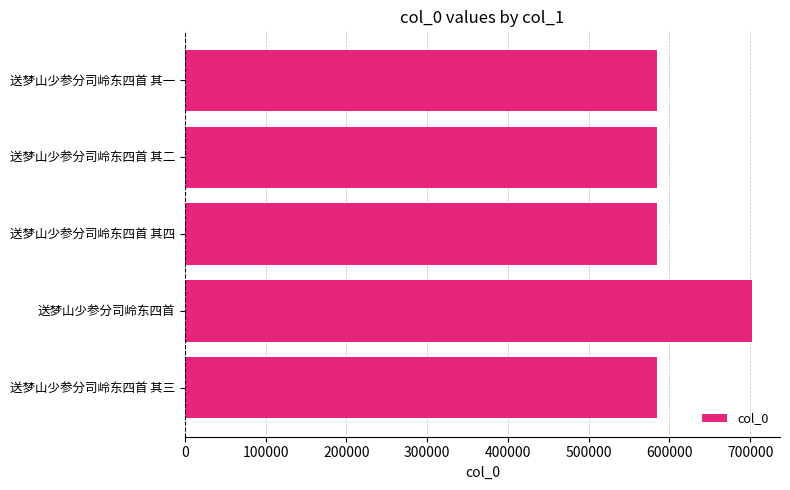

What is the value of the 1st bar from the top?

584748